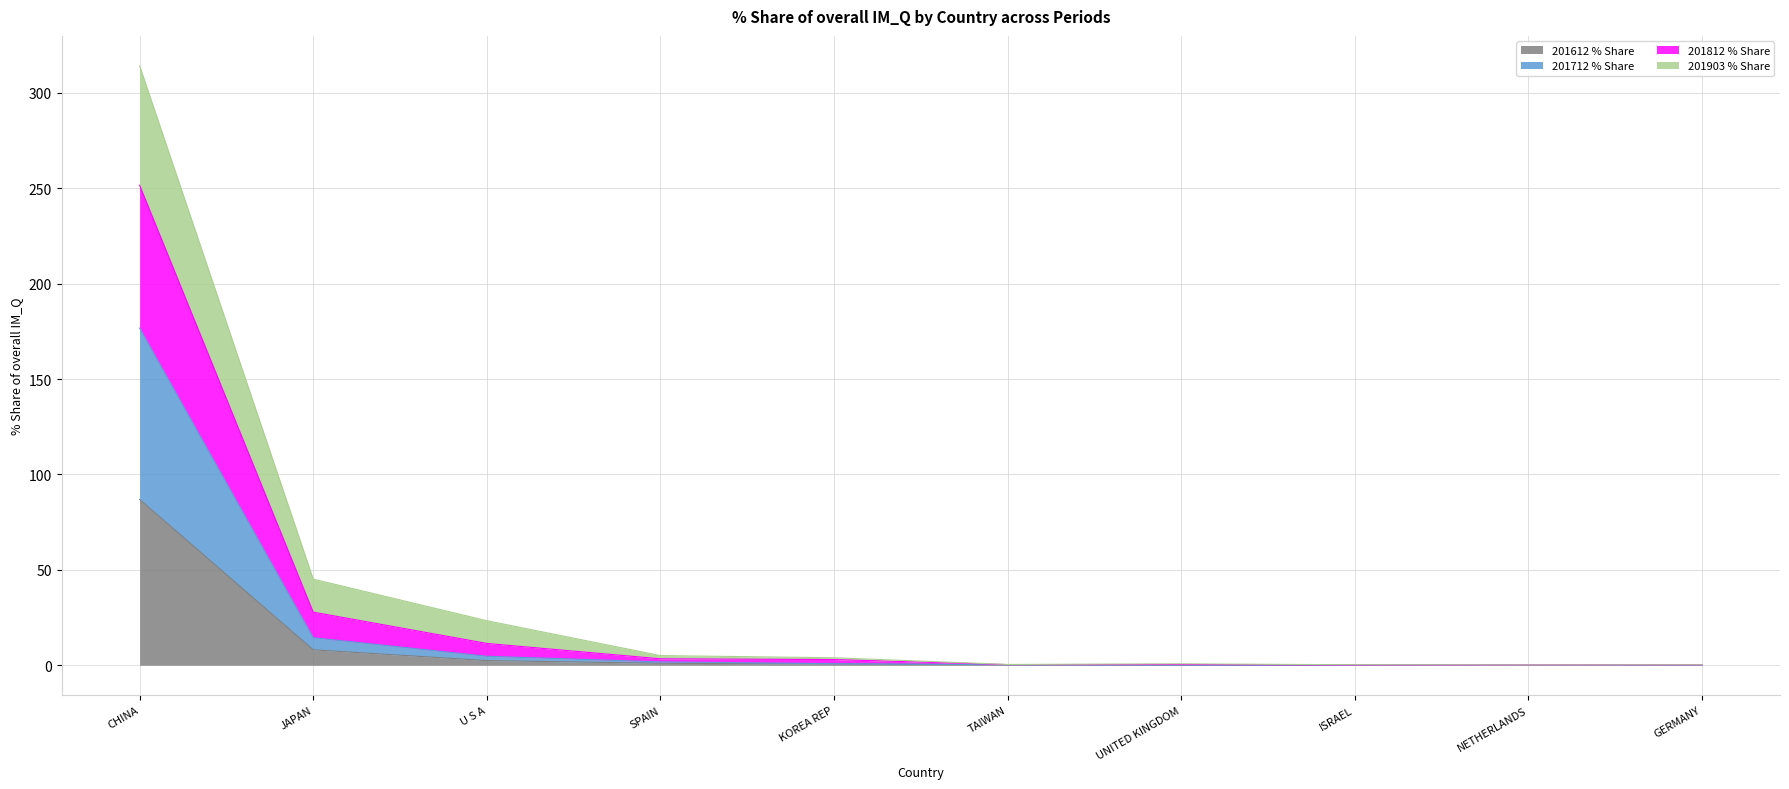

Does the chart display data point markers on the line(s)?

No